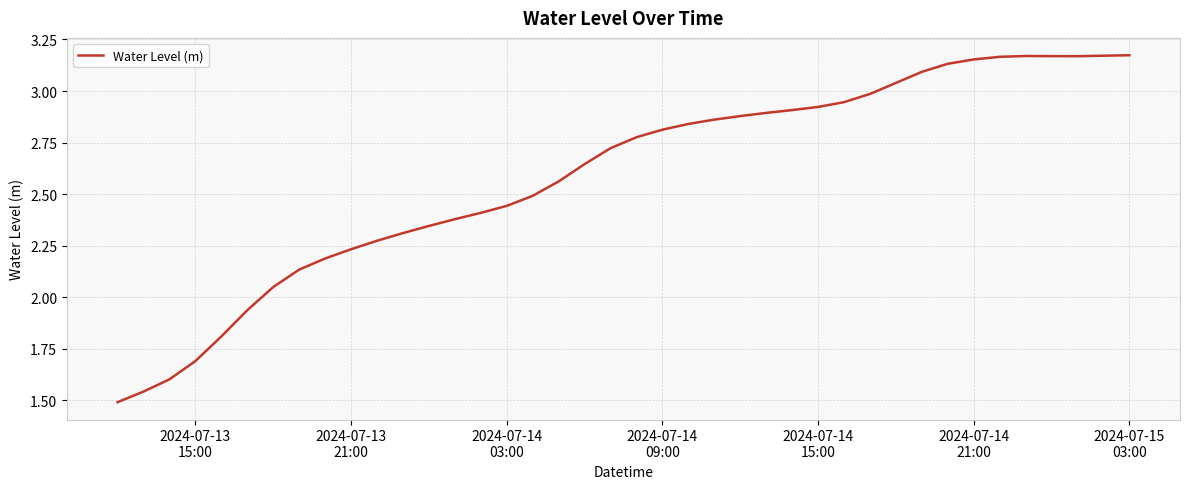

What is the difference between the maximum and minimum values?

1.7